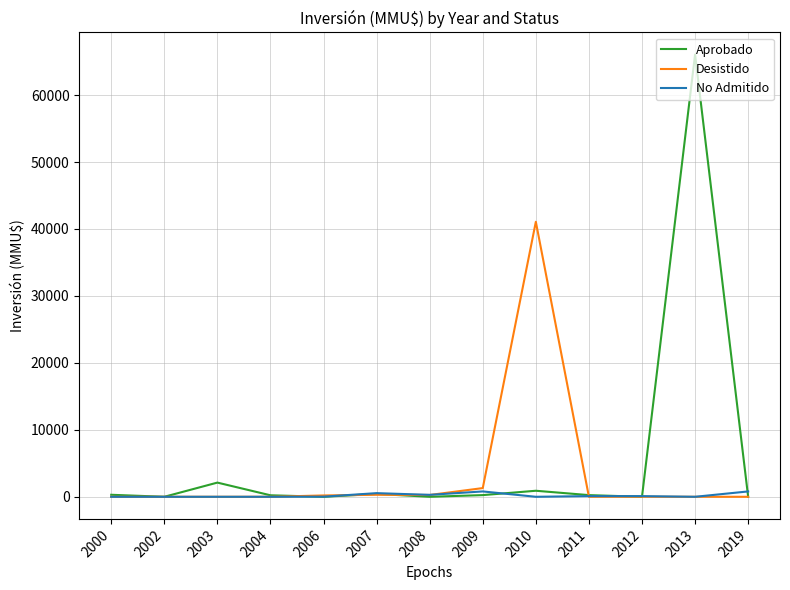

What is the sum of the Aprobado values at 2000 and 2012?

300